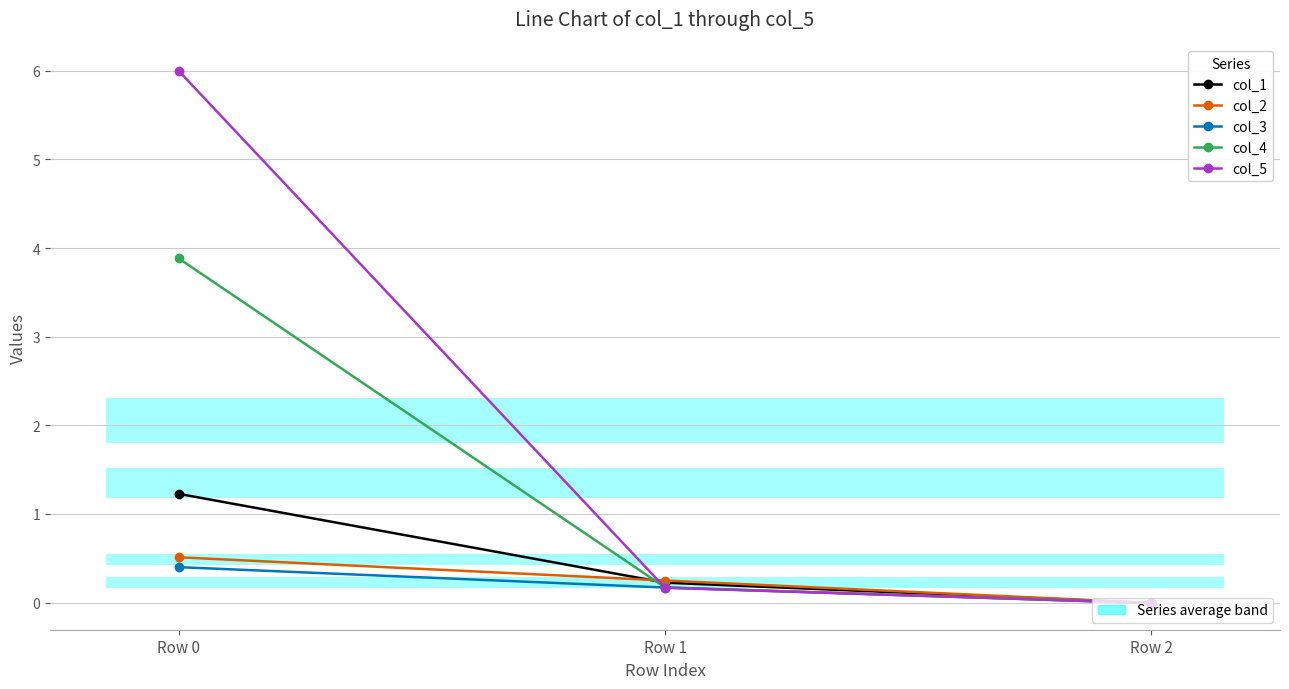

Which series changed the most between Row 0 and Row 2?

col_5